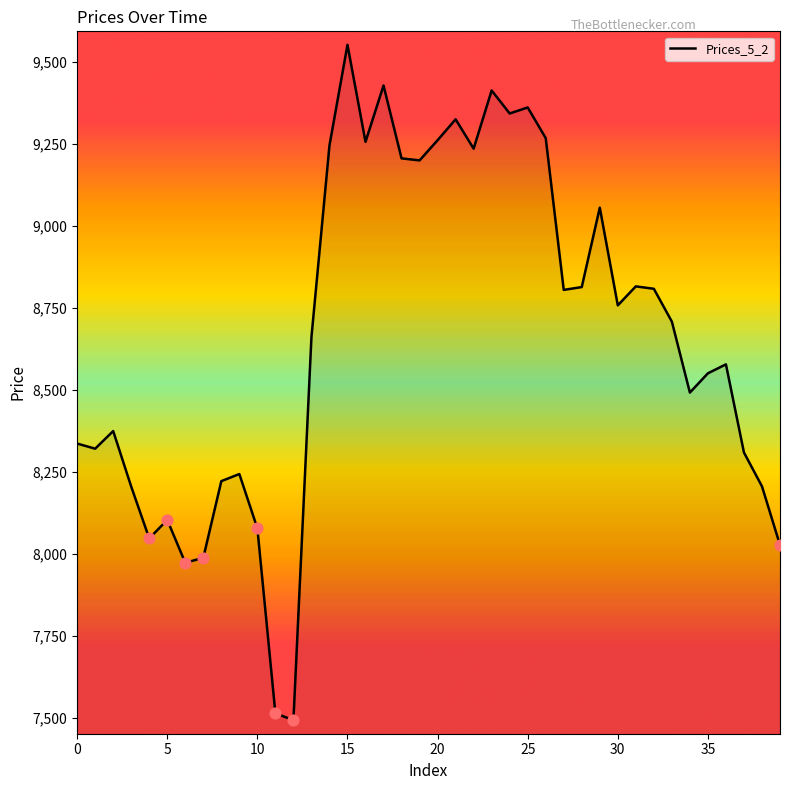

What is the greatest value displayed?

9551.7